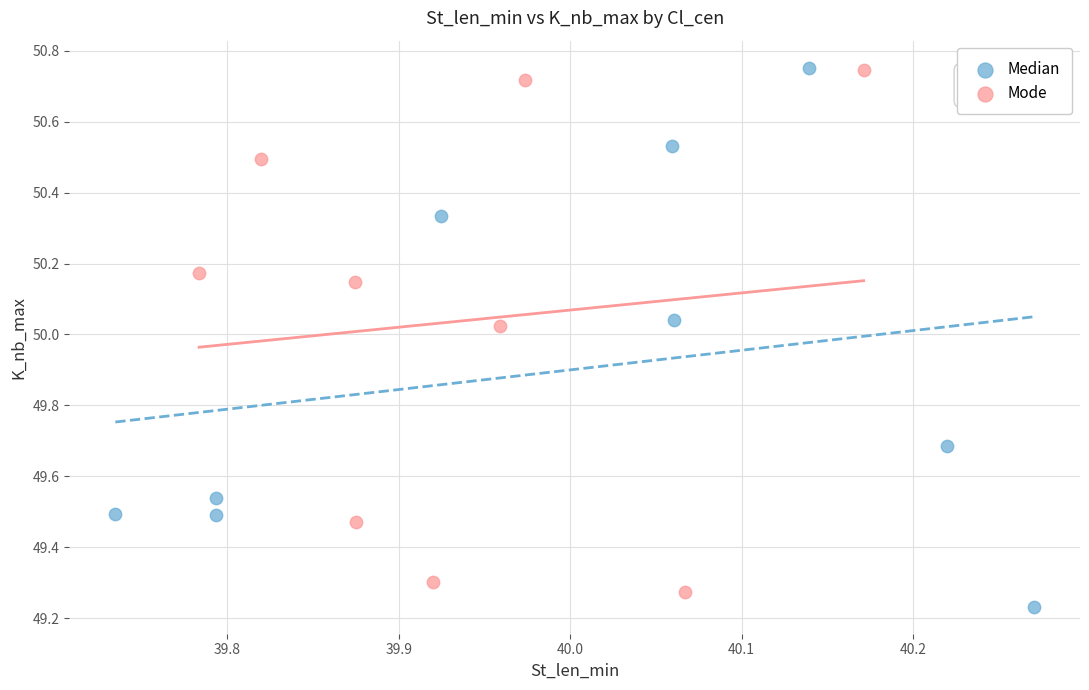

What are all the series names shown in the legend?

Median, Mode